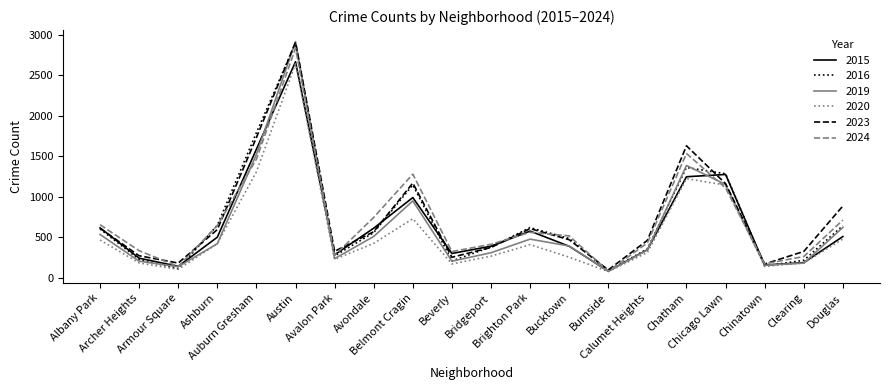

What is the maximum value shown in the chart?

2913